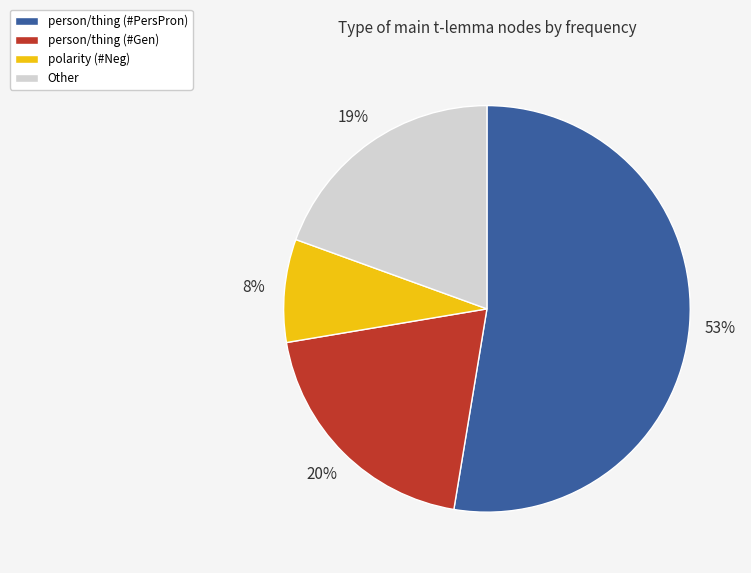

Which category has the biggest portion of the pie?

person/thing (#PersPron)